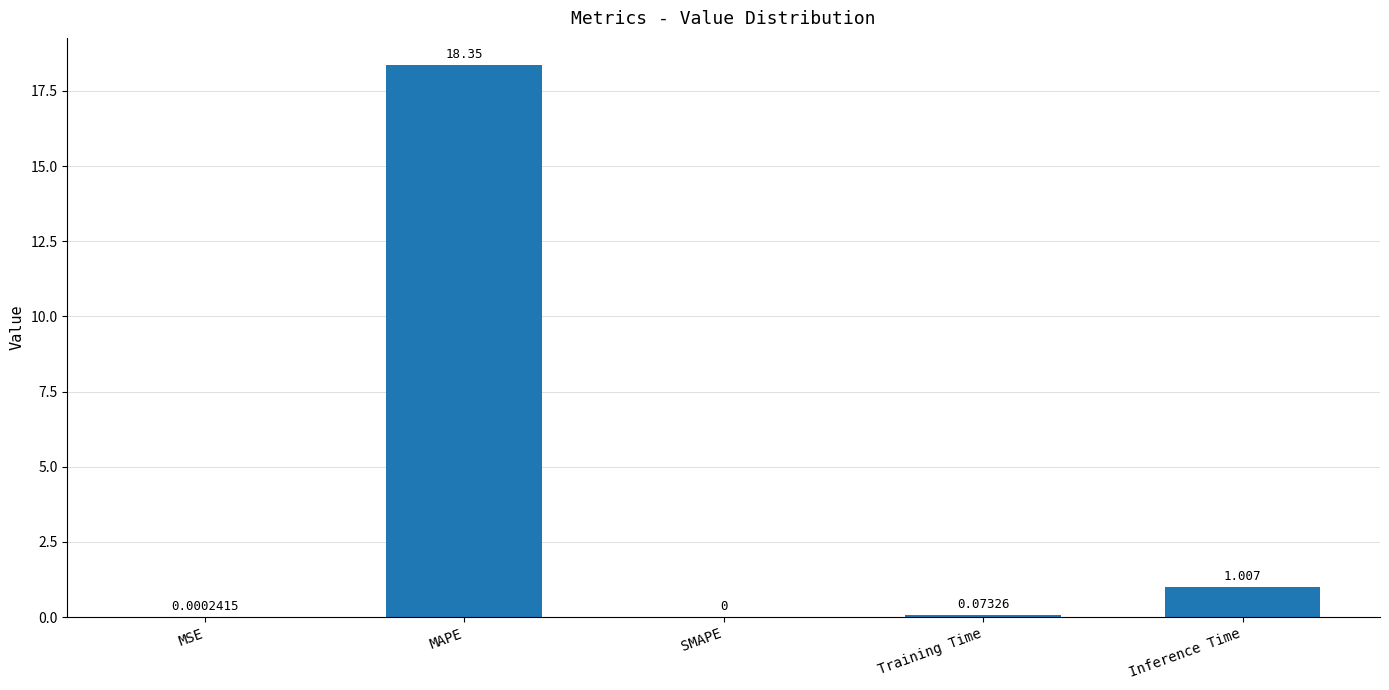

Which label corresponds to the largest value in the chart?

MAPE